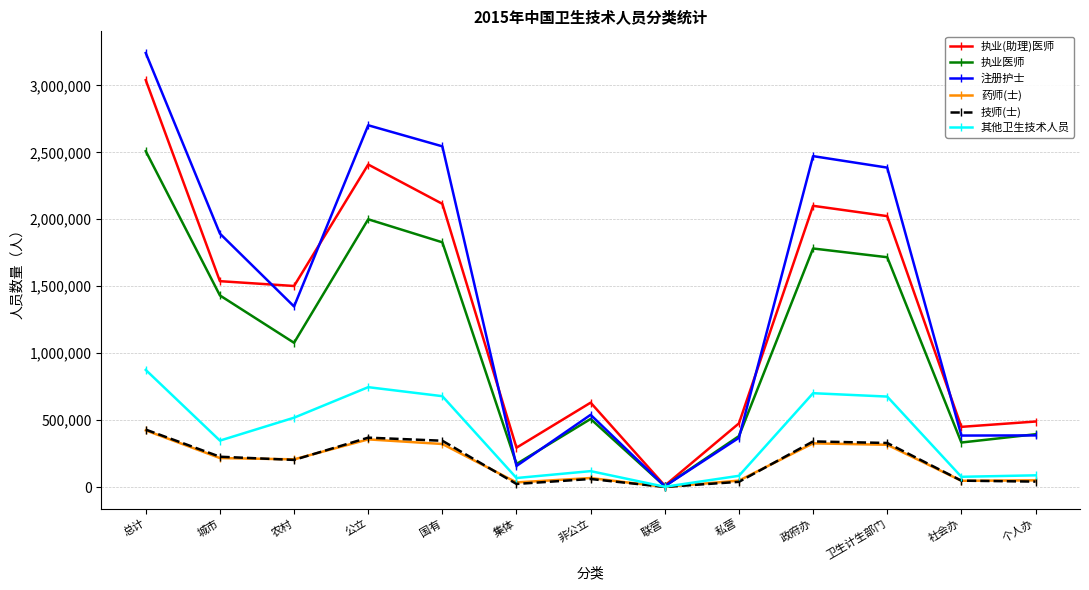

Read the 药师(士) value at 国有.

321454